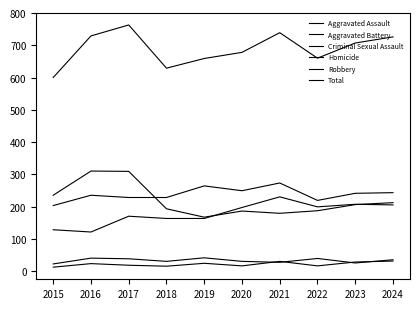

Does the chart display data point markers on the line(s)?

No